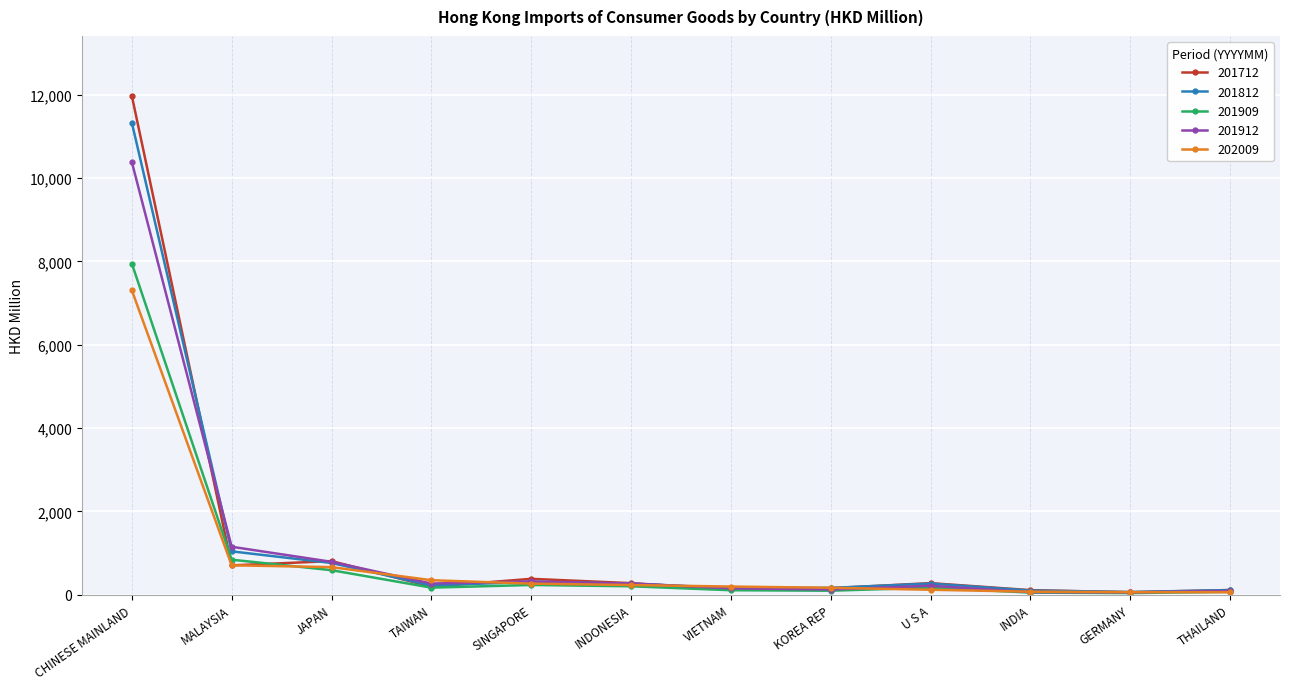

Rank the series by their maximum value, from highest to lowest.

201712, 201812, 201912, 201909, 202009